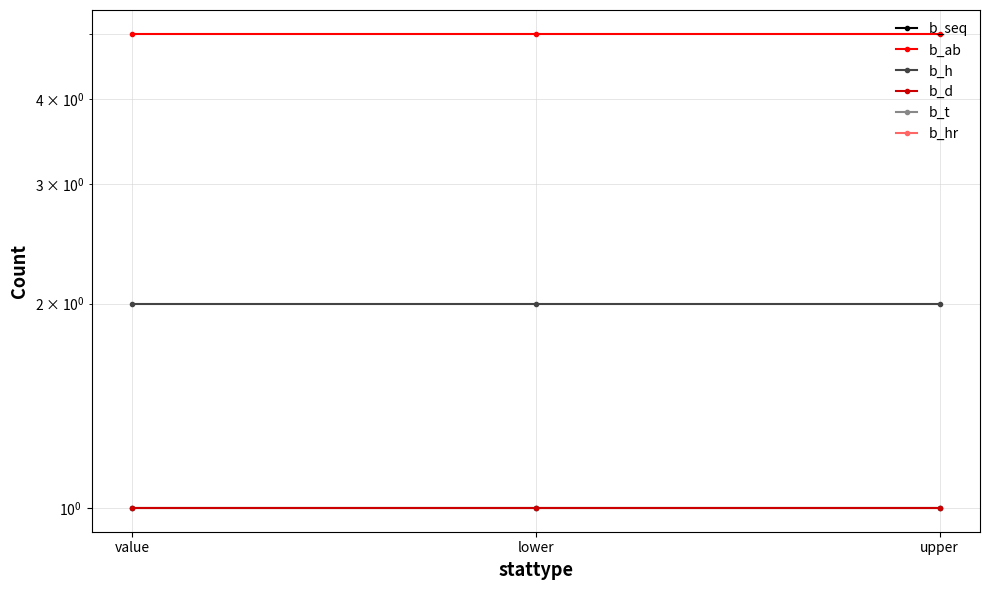

What is the label of the 1st point from the left?

value